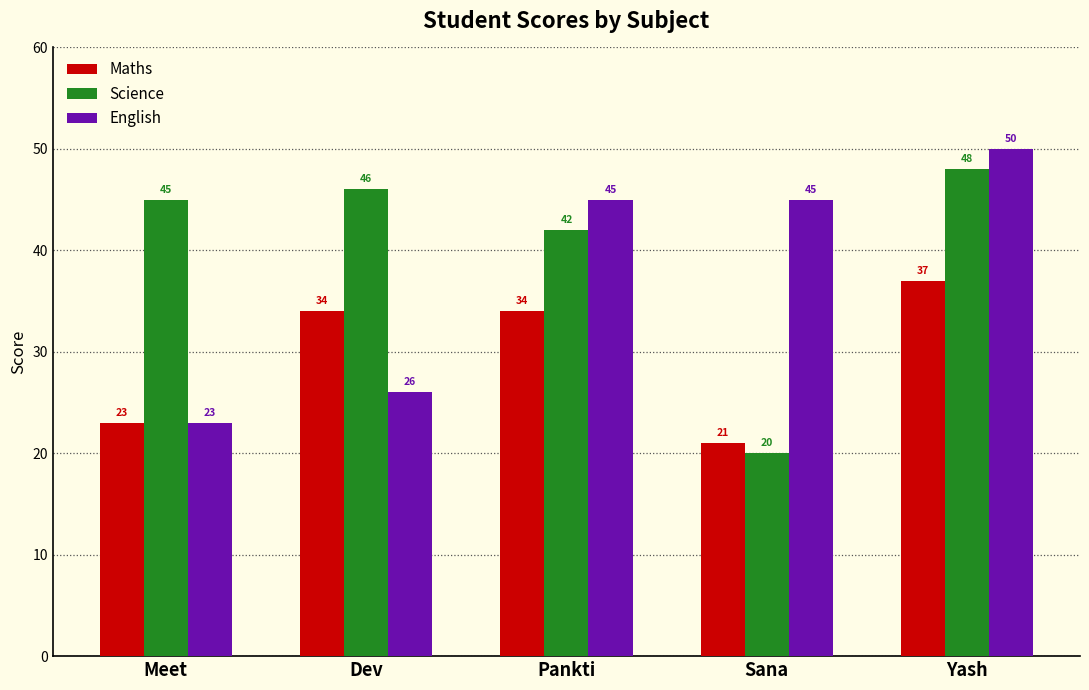

What is the sum of all Science values?

201